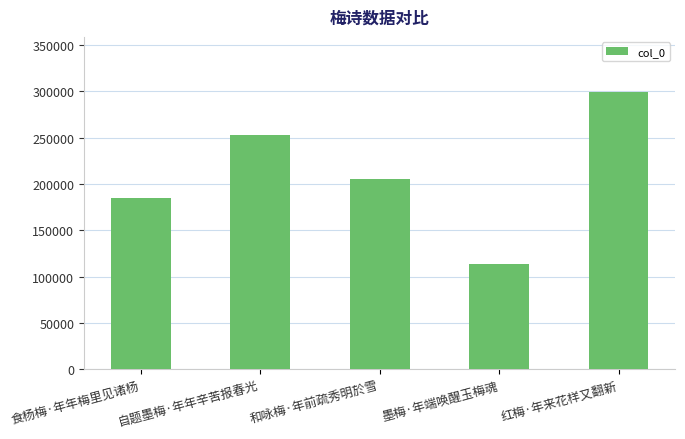

What is the label of the 3rd bar from the right?

和咏梅·年前疏秀明於雪